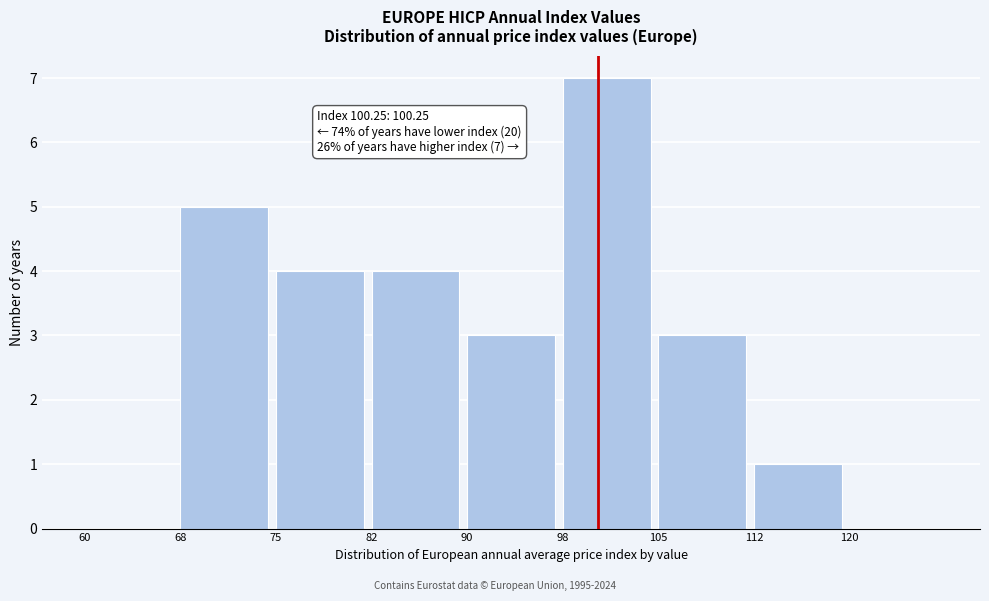

Which range on the x-axis has the tallest bar?

97.5 to 105.0